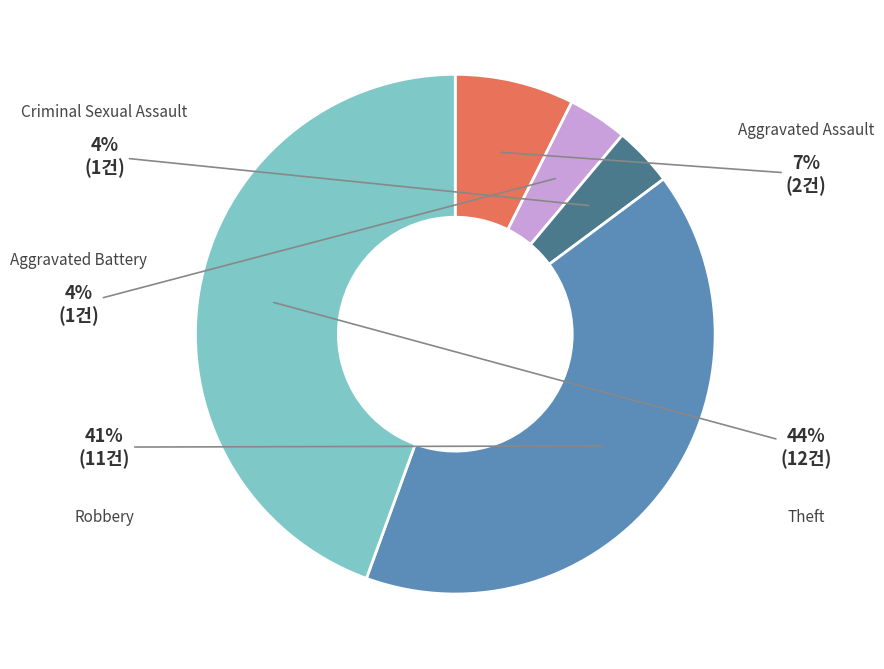

Combined, do Aggravated Assault and Criminal Sexual Assault account for over 50%?

No